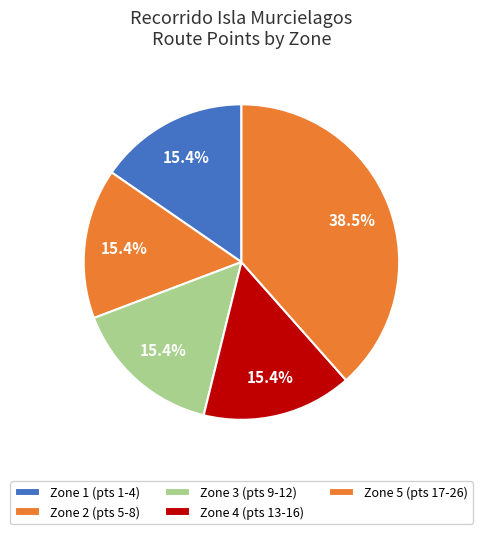

Does any single category account for the majority?

No